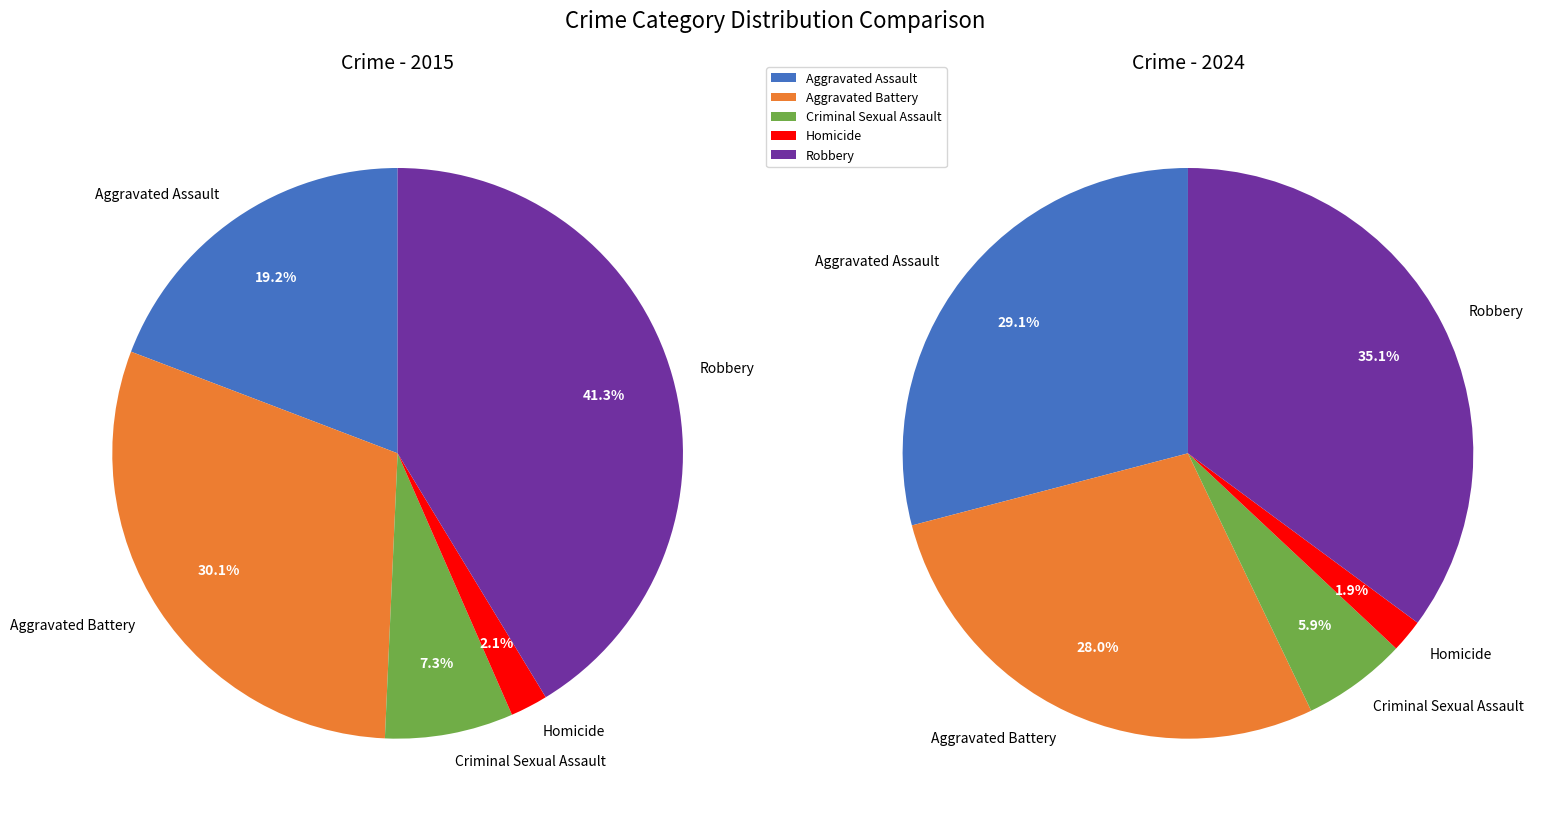

Which has a higher value, Criminal Sexual Assault or Homicide?

Criminal Sexual Assault